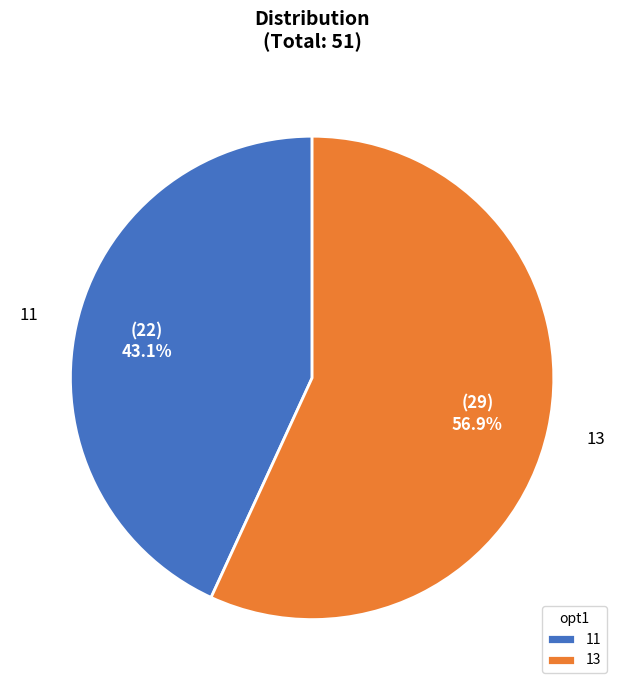

What is the total percentage of 11 and 13?

100.0%